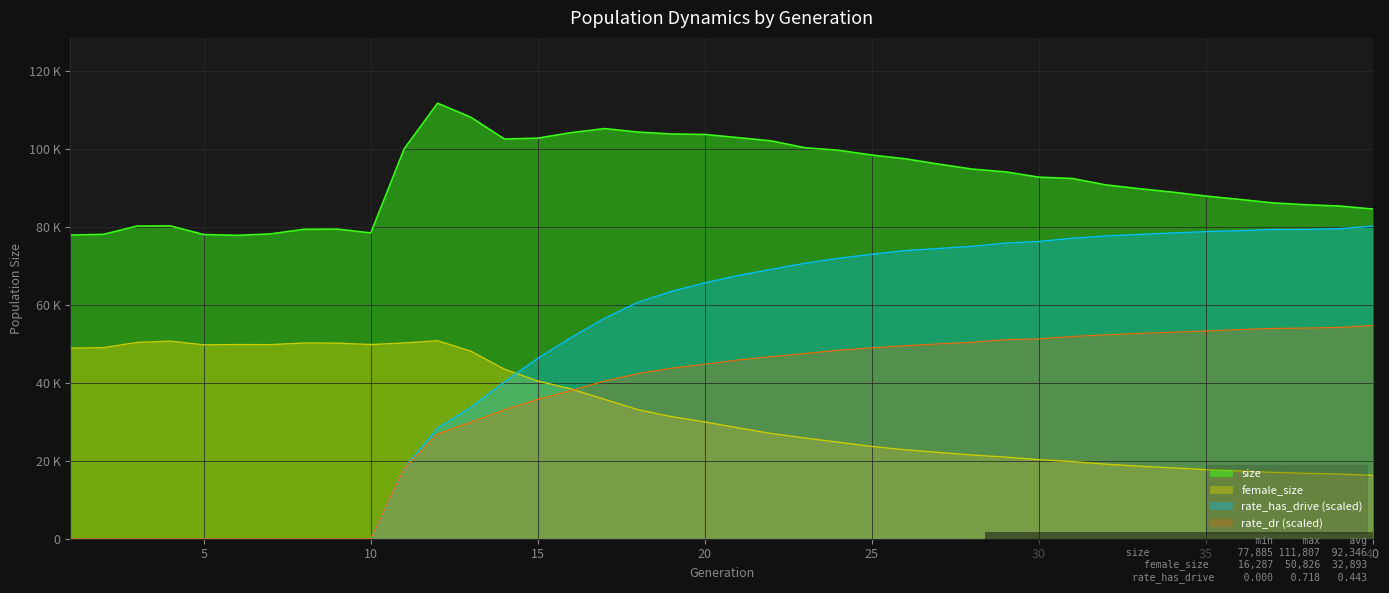

What is the difference between the second highest and second lowest values in the size series?

30235.0